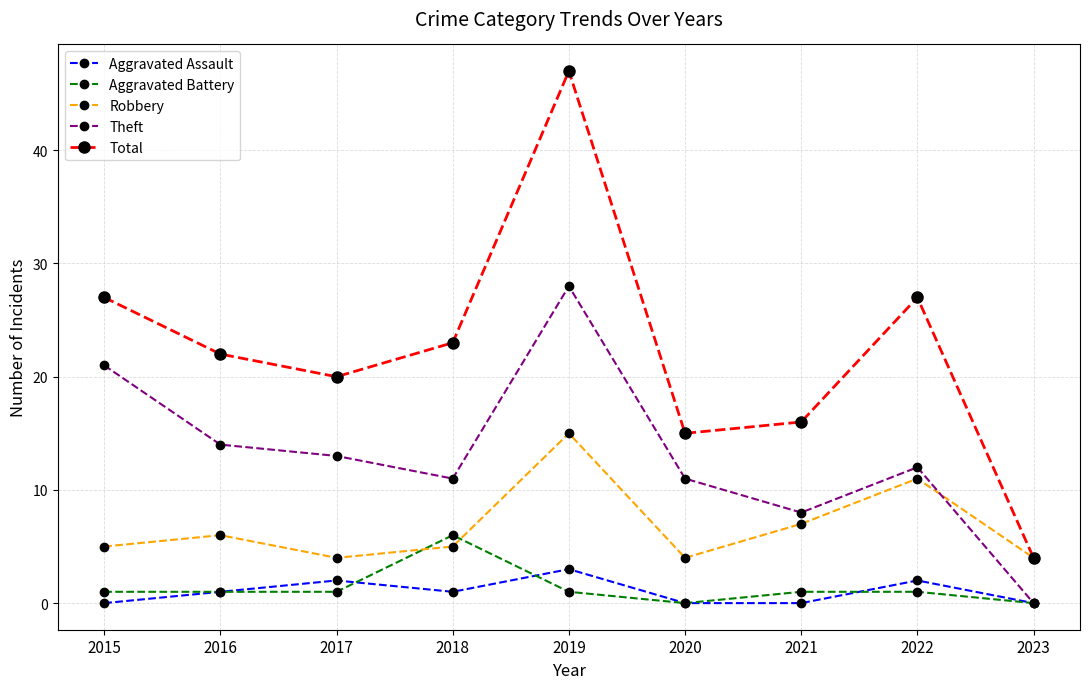

The Aggravated Assault series shows 1 at 2016. True or false?

True